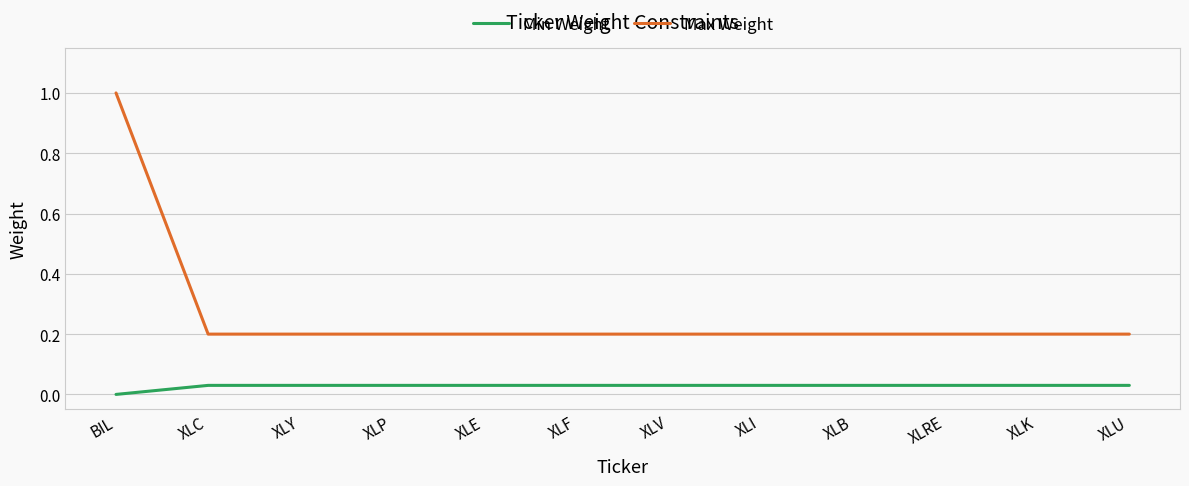

Is it true that Min Weight equals 0.0 at XLU?

True